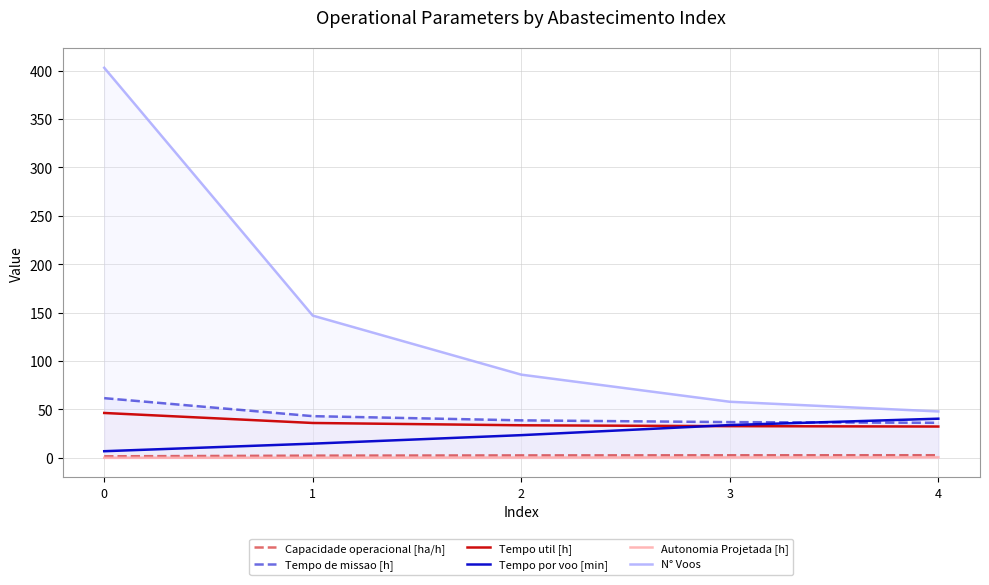

True or false: Tempo por voo [min] and Autonomia Projetada [h] intersect in this chart.

False